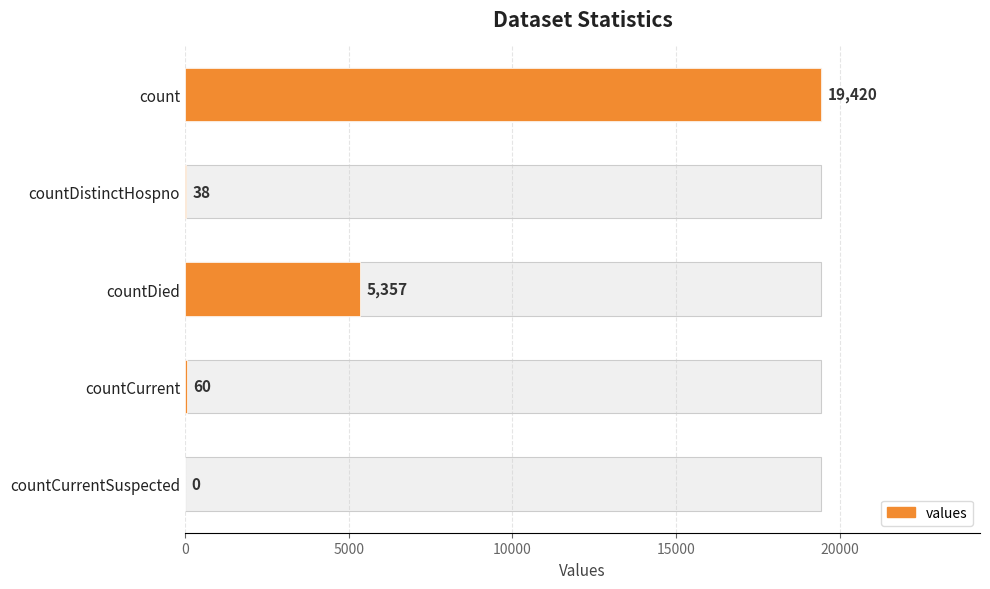

The value at count is 4443. True or false?

False